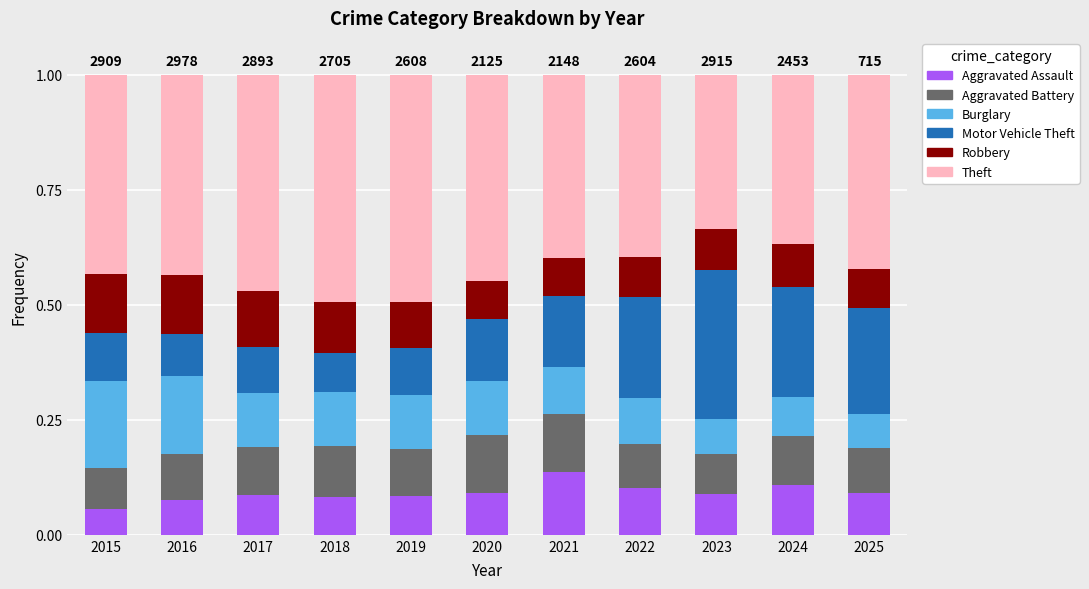

Which series changed the most between 2016 and 2021?

Burglary